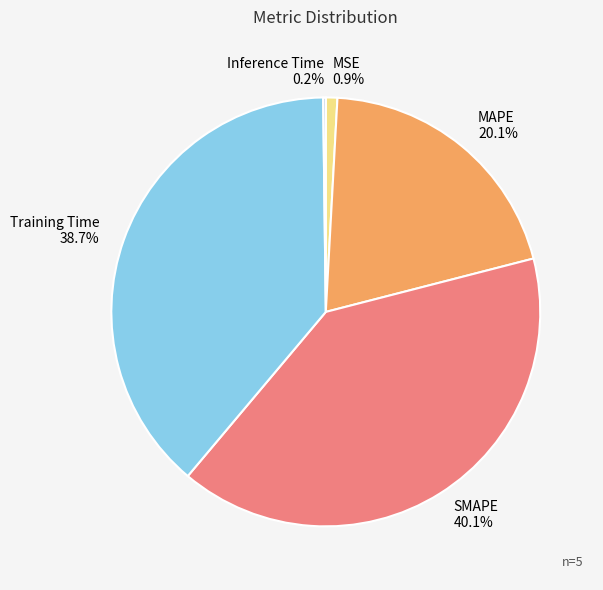

Between SMAPE and MSE, which is larger?

SMAPE